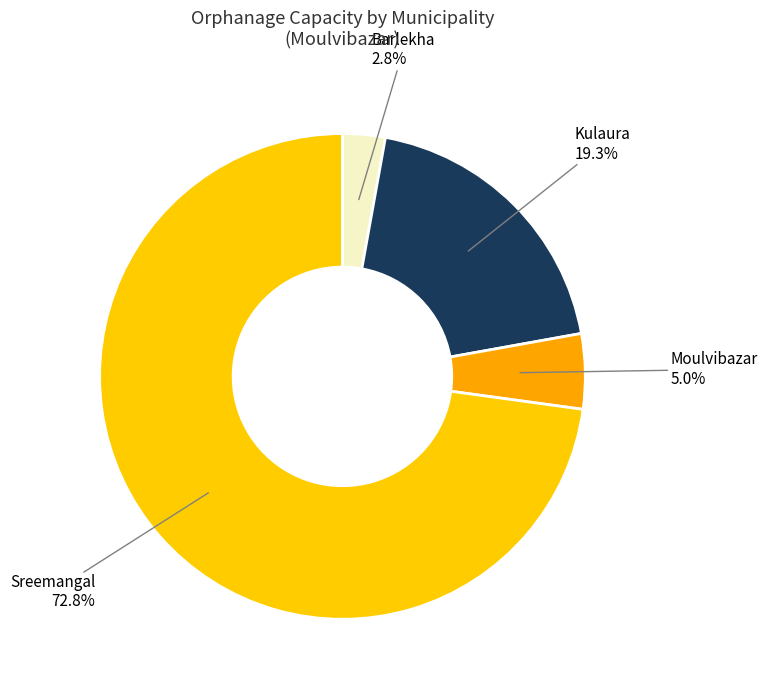

What is the majority slice?

Sreemangal